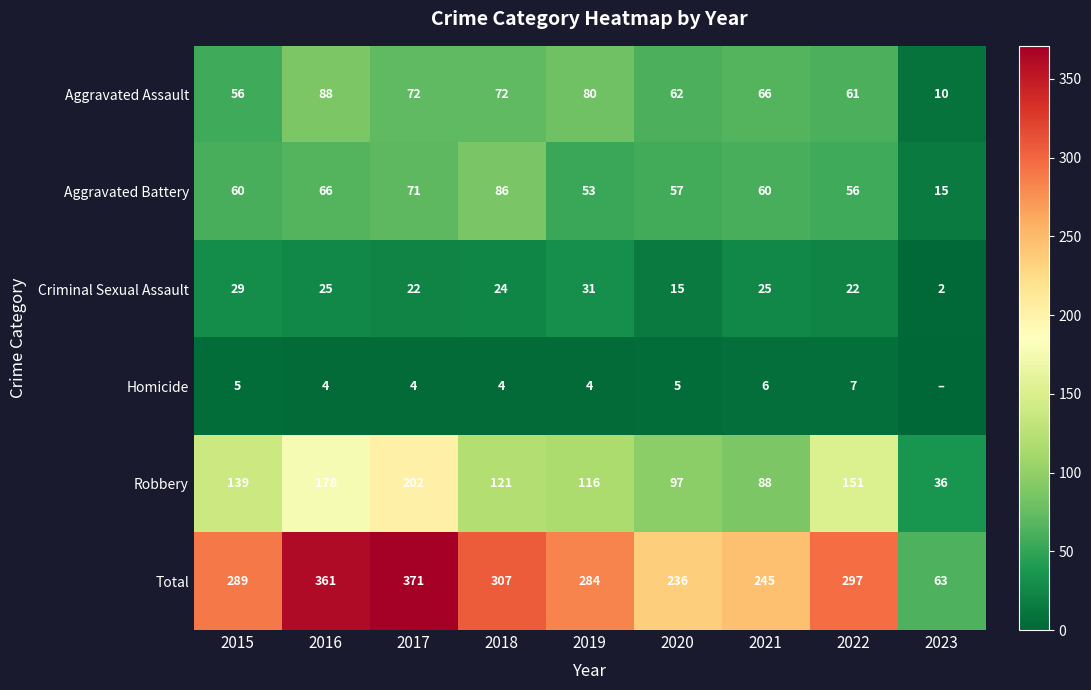

How many values in the Robbery series are below 121?

4